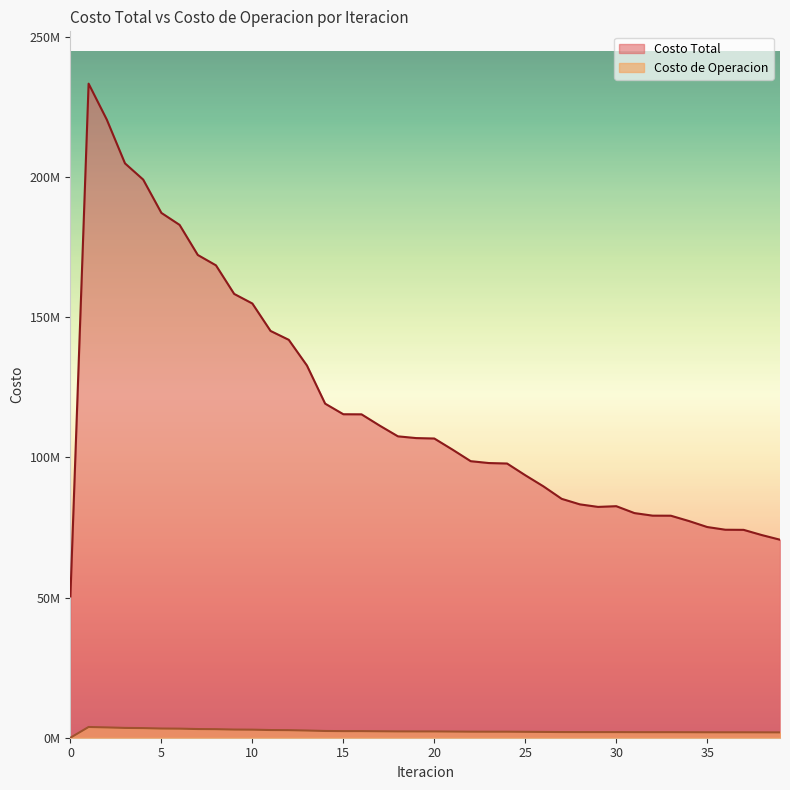

Where is the first local maximum for Costo de Operacion?

1